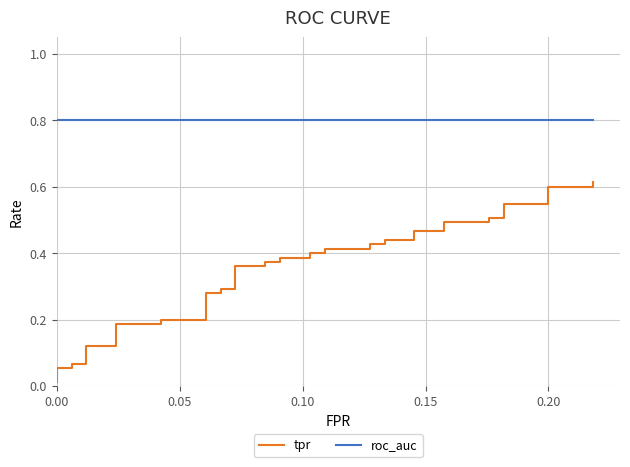

What is the sum of all tpr values?

13.9